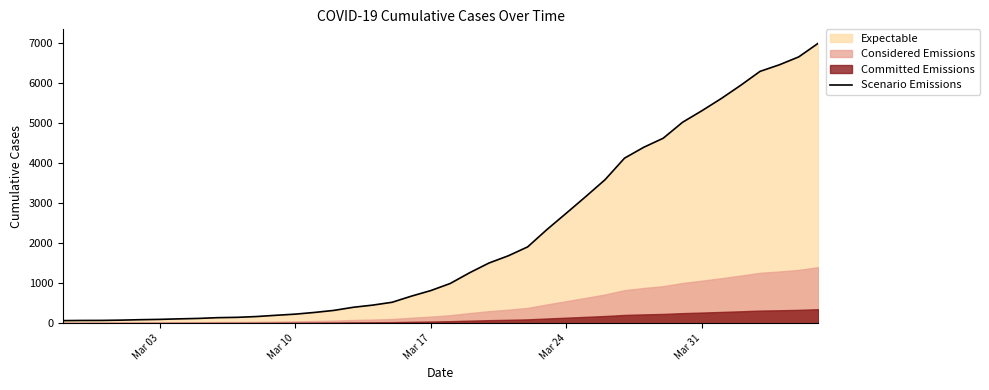

What is the maximum value for Scenario Emissions?

7003